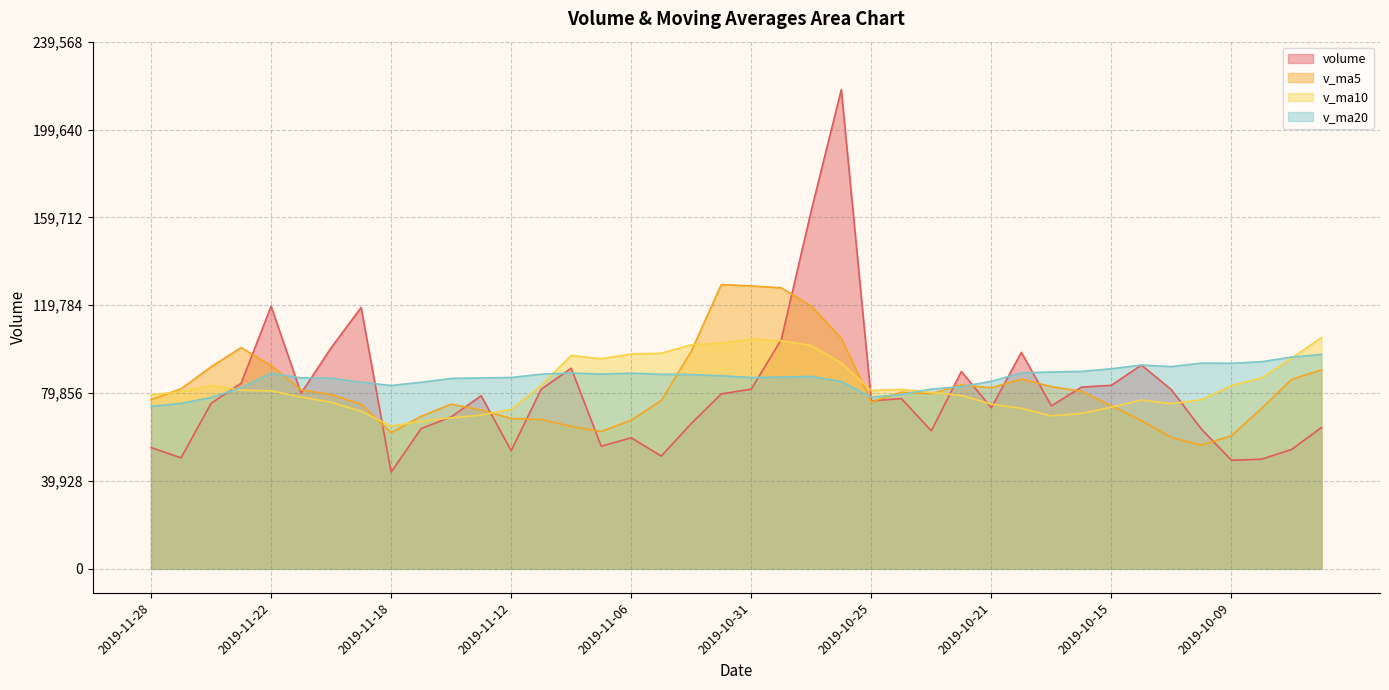

What is the minimum value for v_ma20?

73874.3